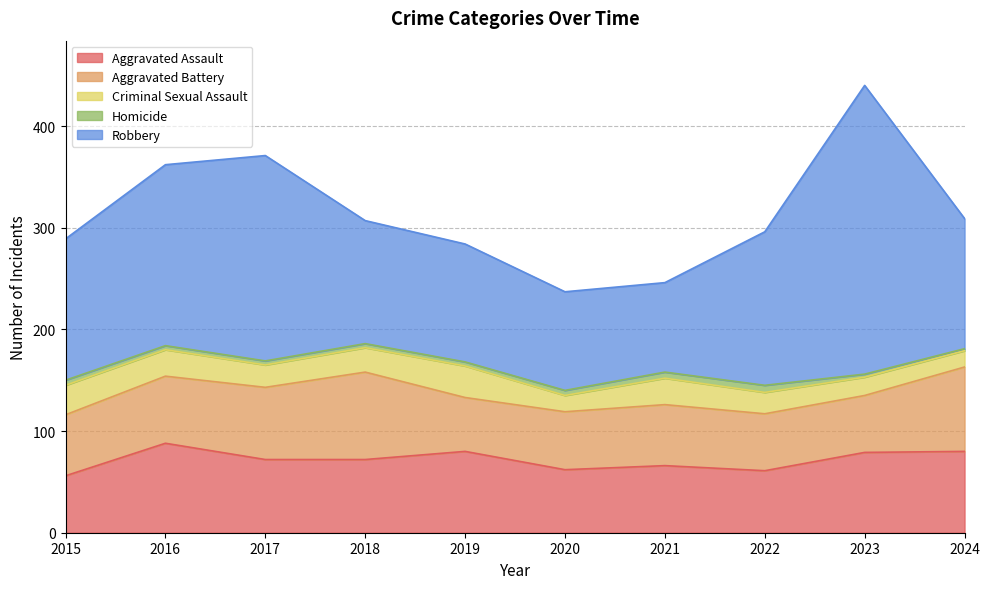

What is the difference between the maximum and second lowest values in the Homicide series?

4